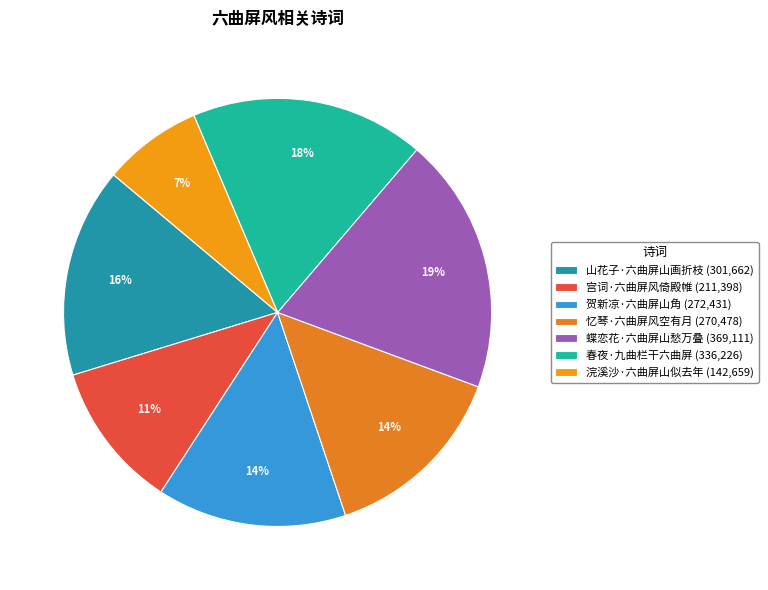

What percentage is the 贺新凉·六曲屏山角 slice, to the nearest percent?

14%